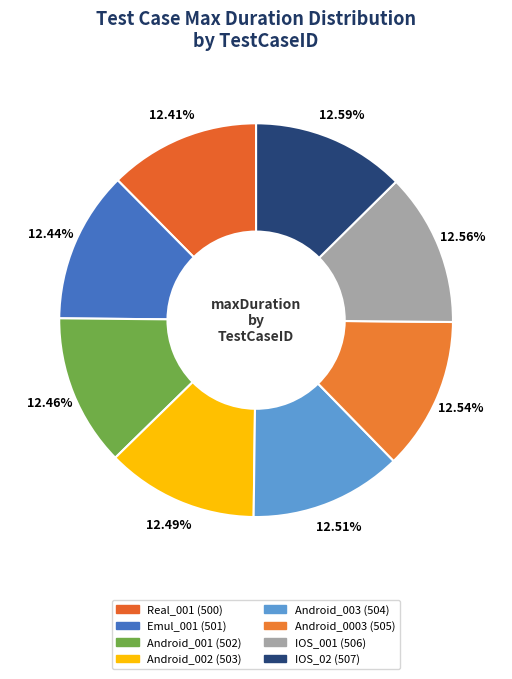

Is there any slice that represents more than half of the pie?

No